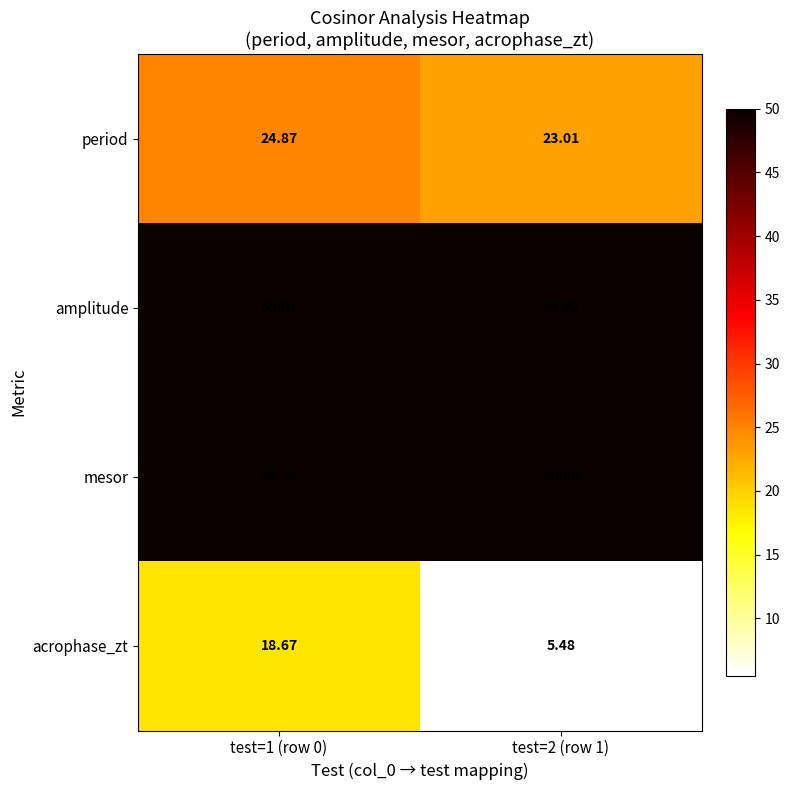

How many distinct data groups are displayed?

4